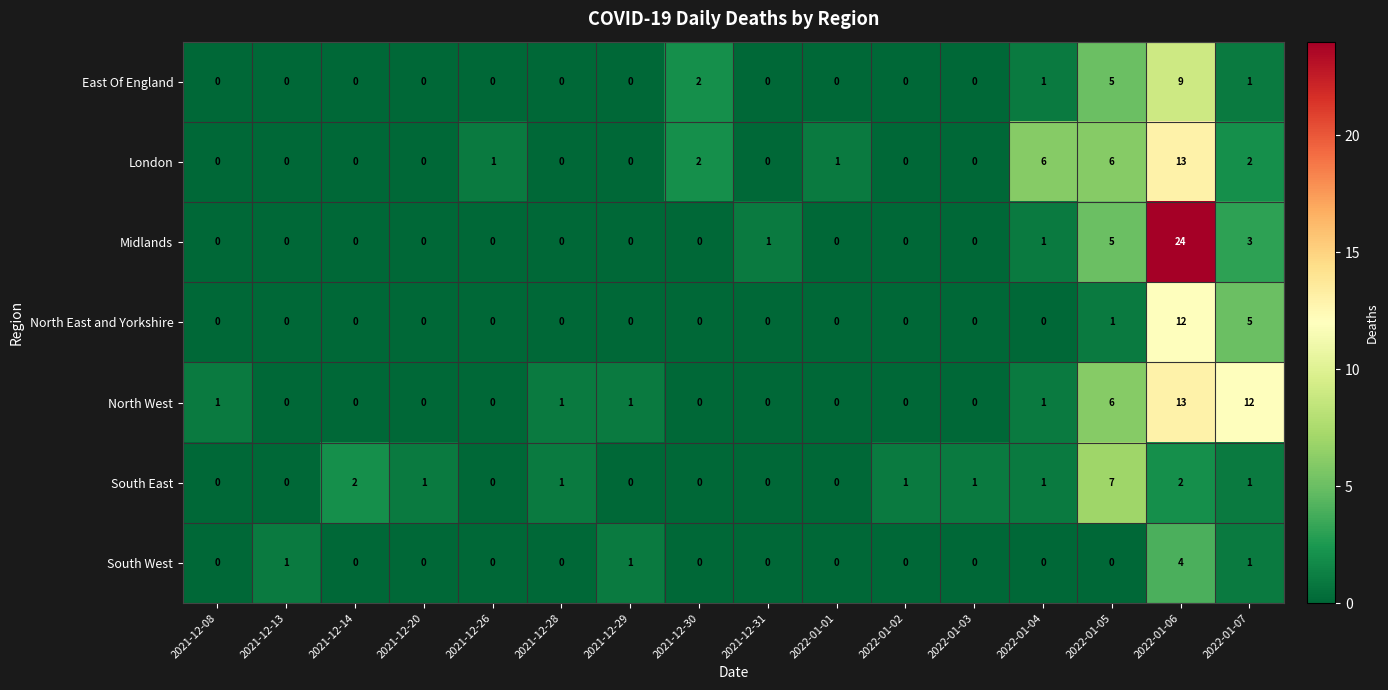

The South East series shows 3 at 2021-12-26. True or false?

False